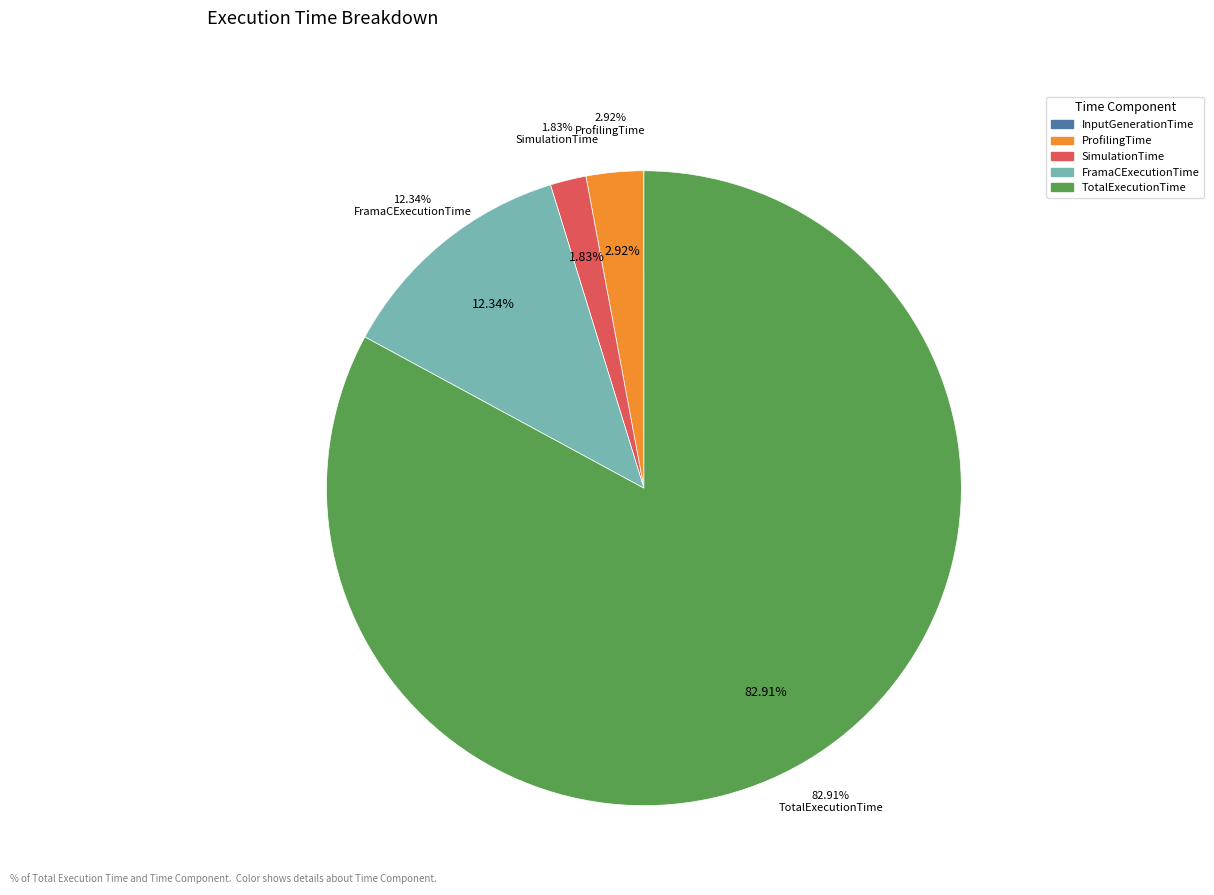

Approximately how many times larger is the value at TotalExecutionTime compared to SimulationTime?

45.3